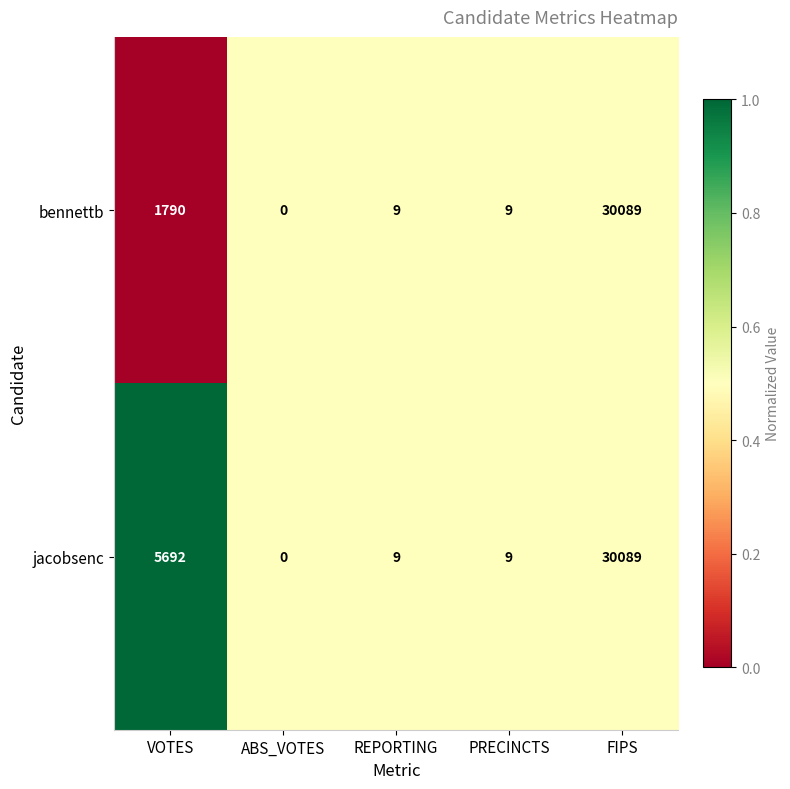

What is the sum of the jacobsenc values at VOTES and FIPS?

35781